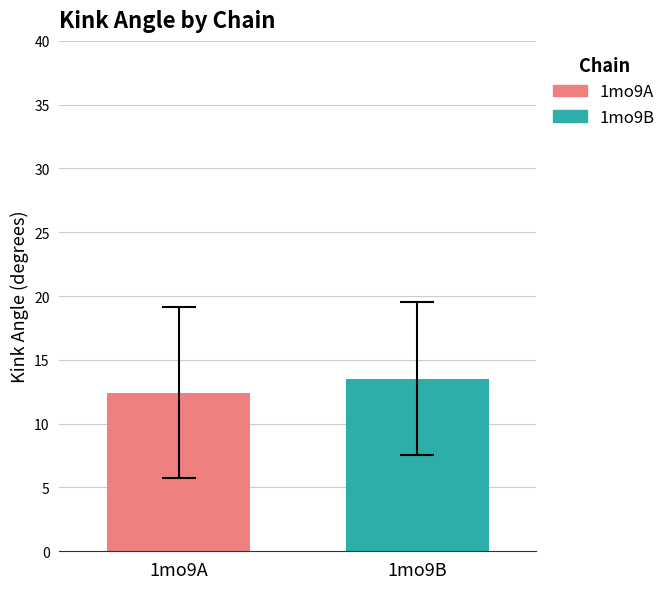

What is the maximum value shown in the chart?

13.5